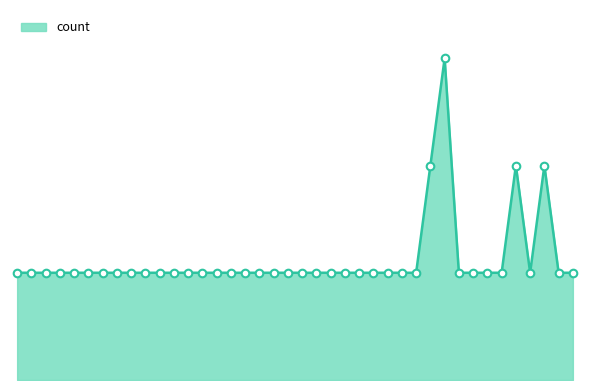

Does the chart have visible grid lines?

No